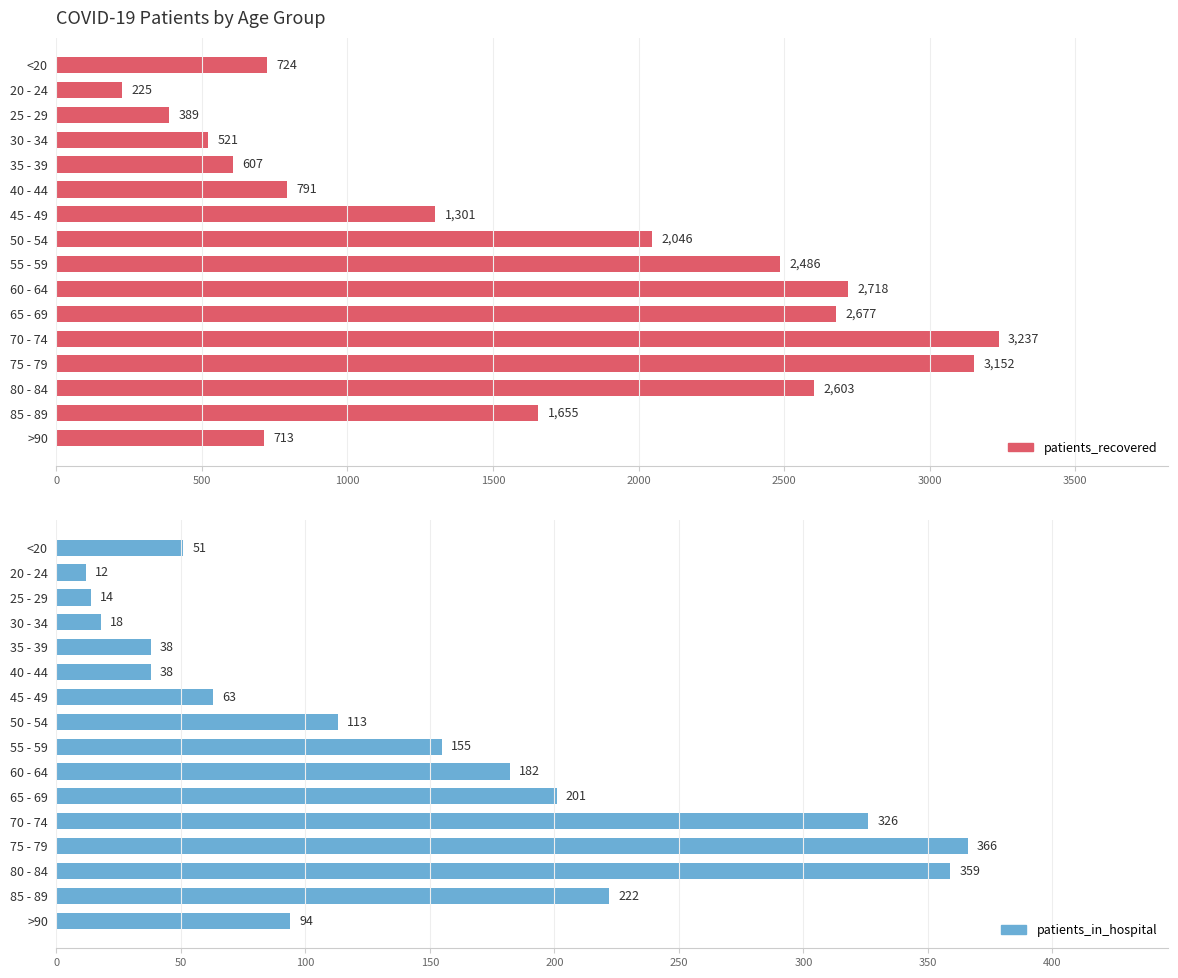

At how many categories does at least one series exceed 1146?

9